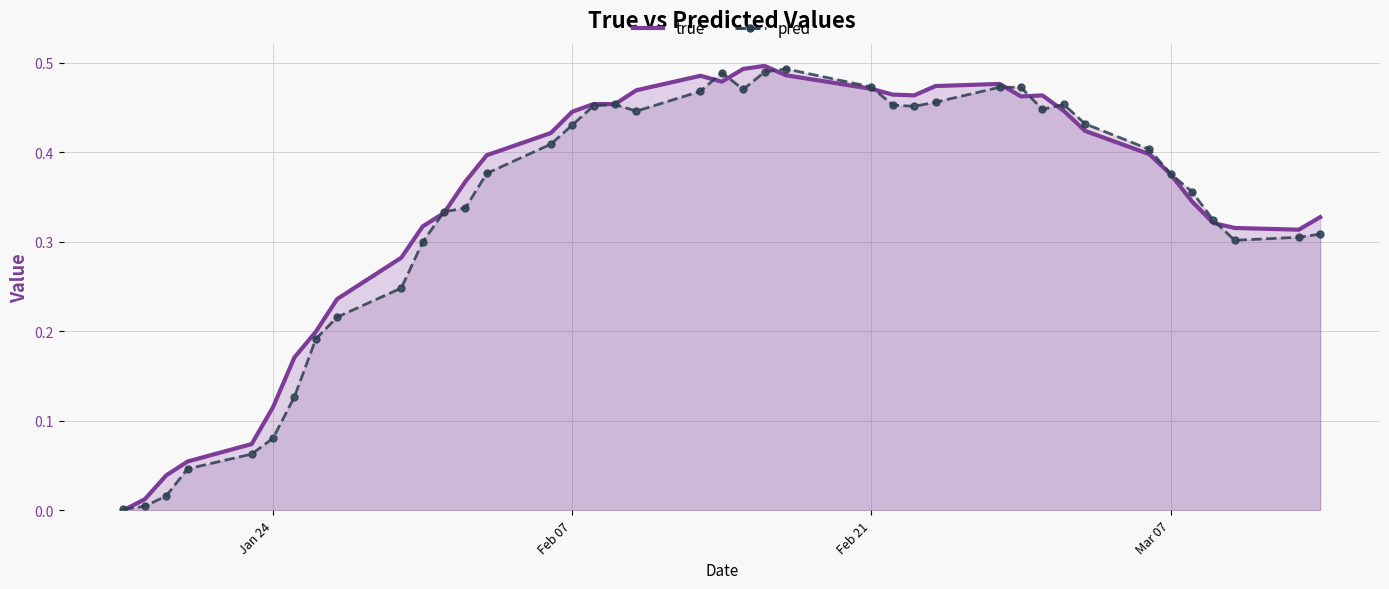

What is the label of the 31st point from the left?

2023-03-01